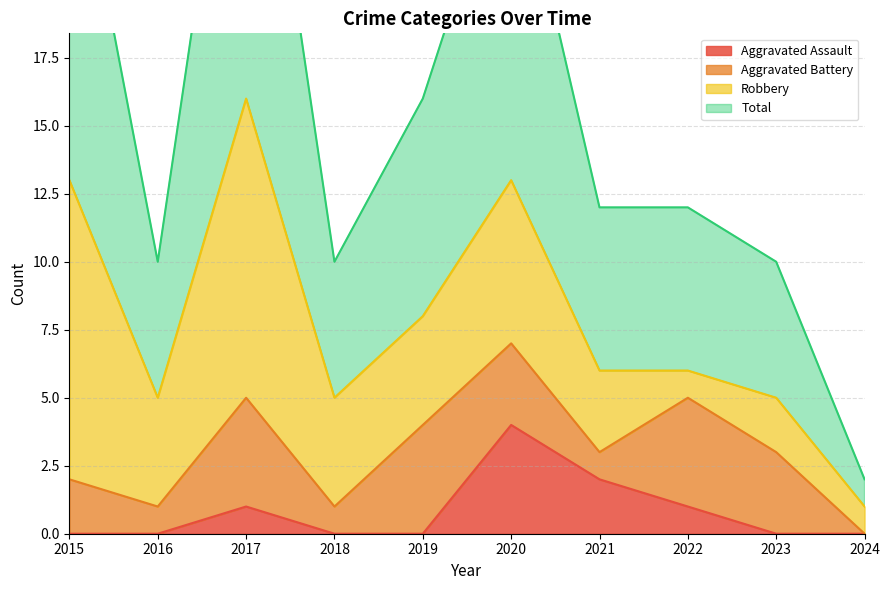

True or false: Aggravated Assault and Total cross at least once.

False